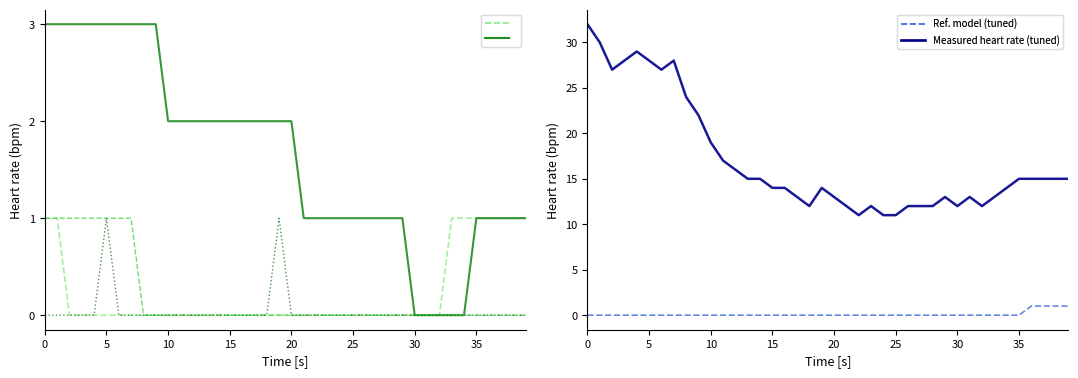

What is the label of the 5th point from the left?

20